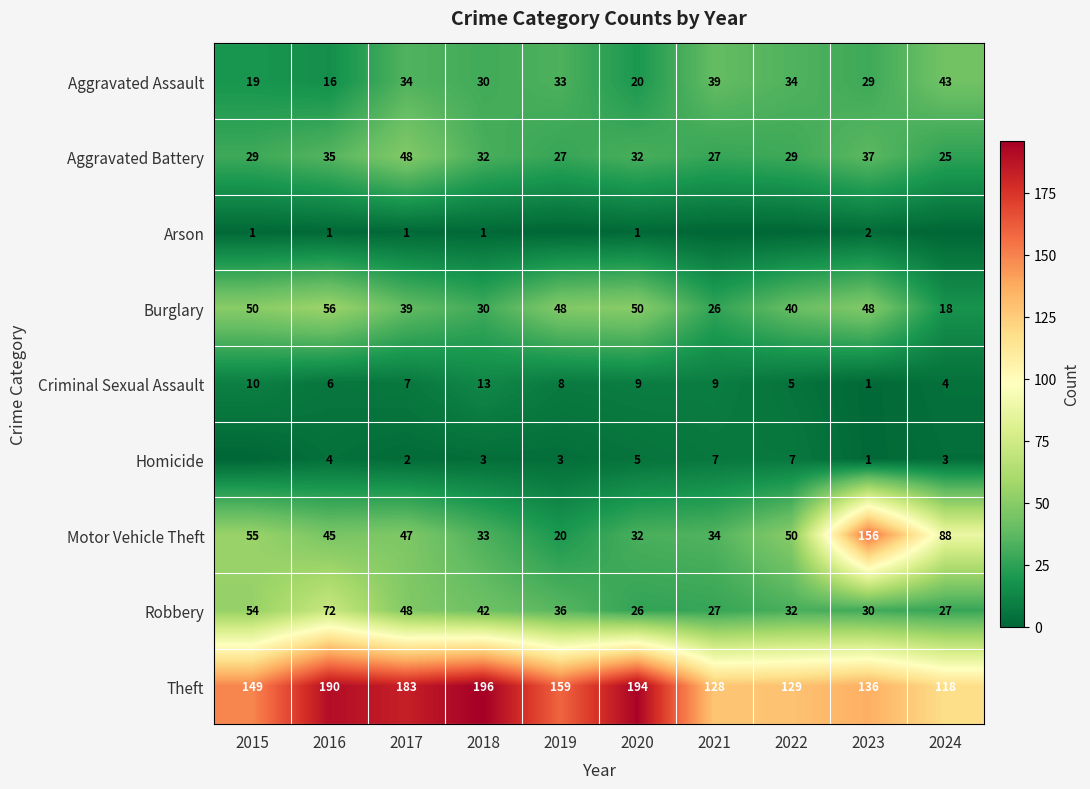

What is the difference between the Motor Vehicle Theft values at 2023 and 2019?

136